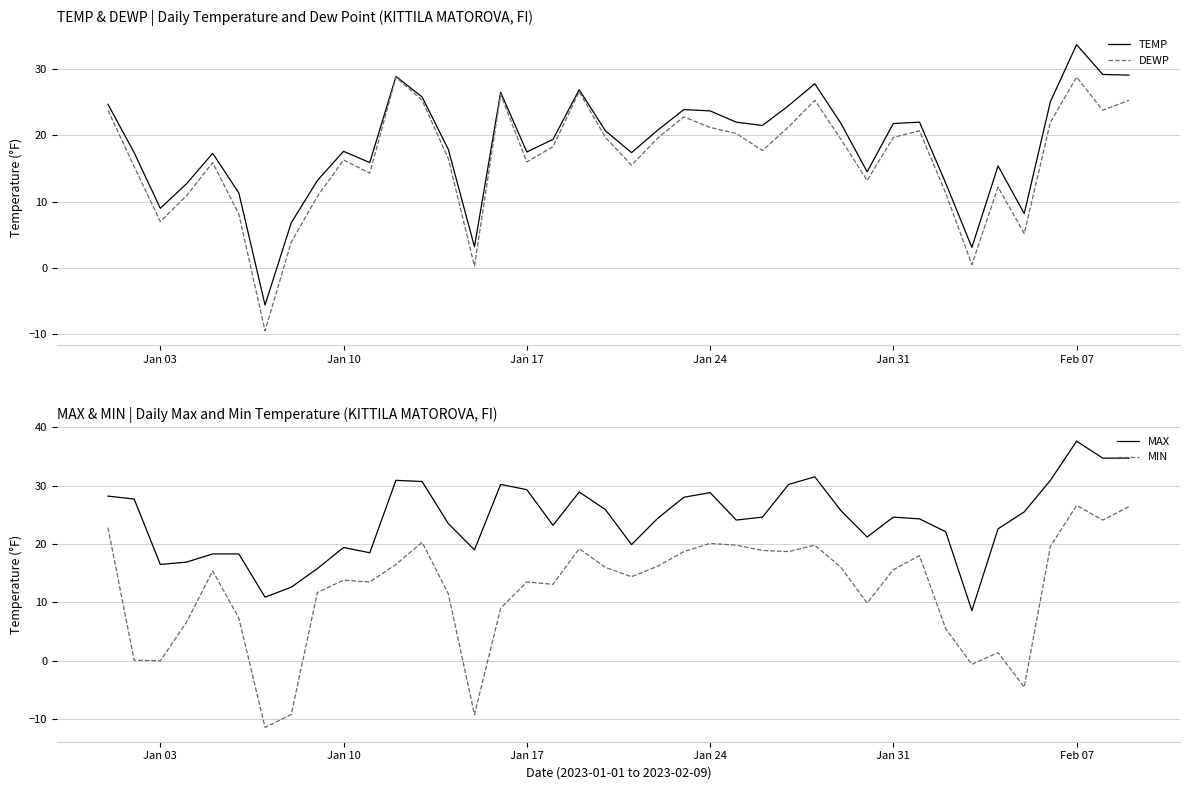

True or false: TEMP and DEWP cross at least once.

False